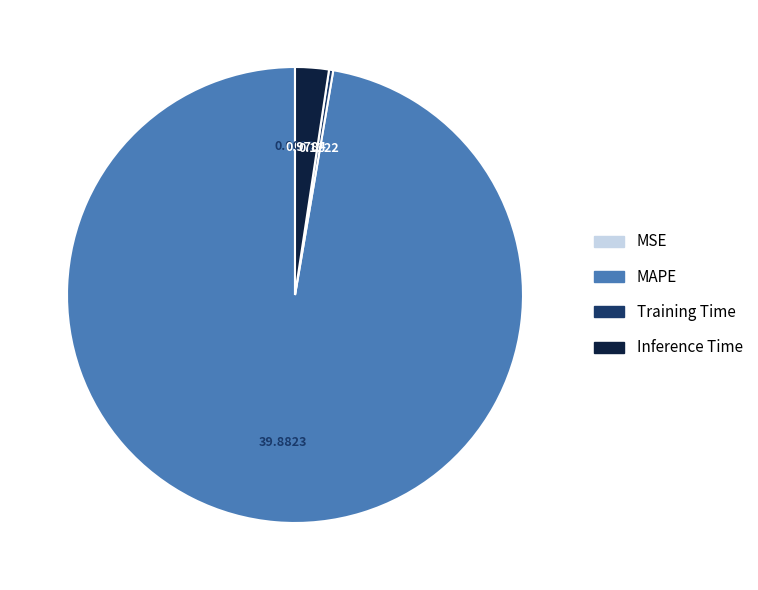

Which category accounts for the majority?

MAPE